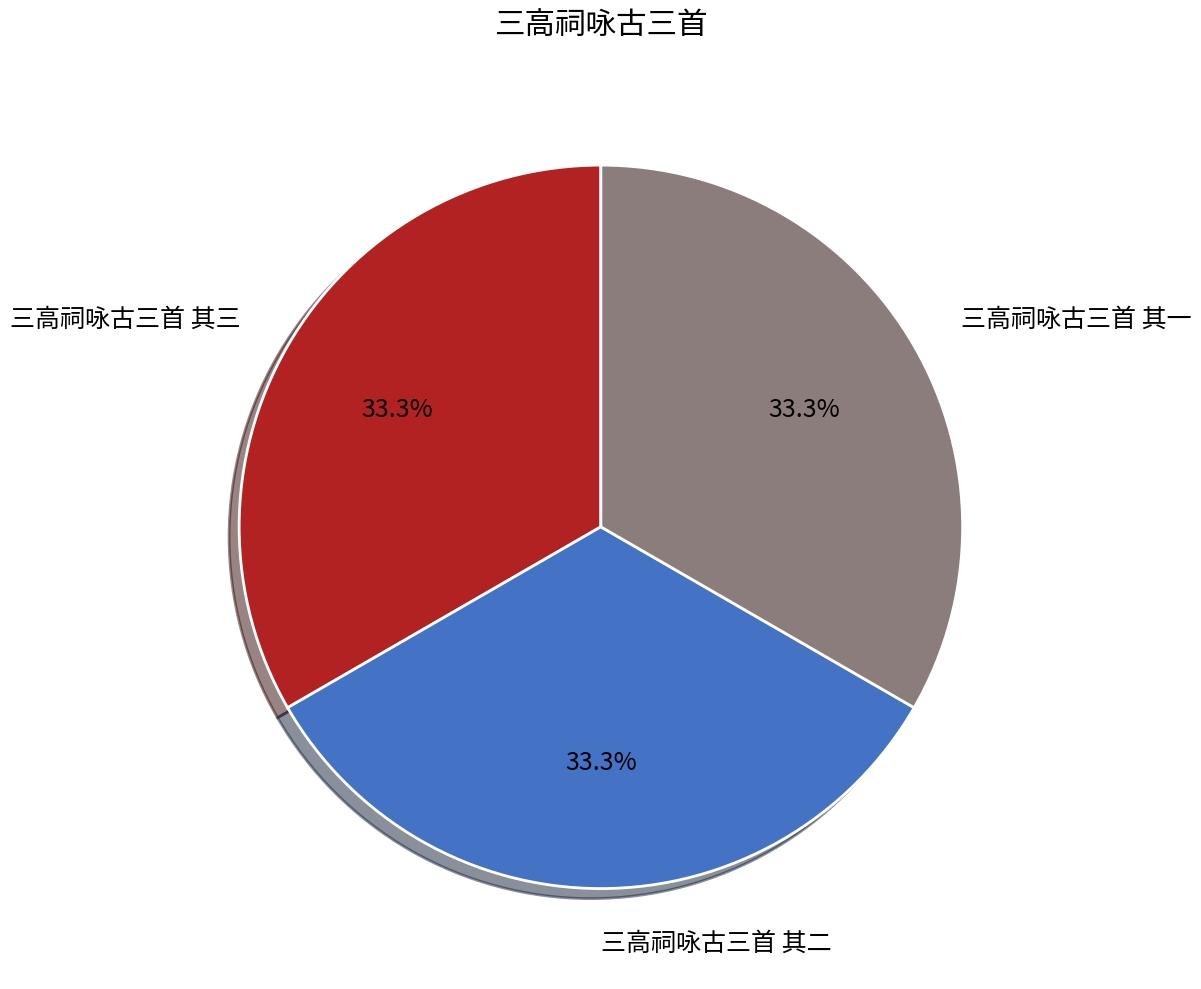

How many slices are in this pie chart?

3